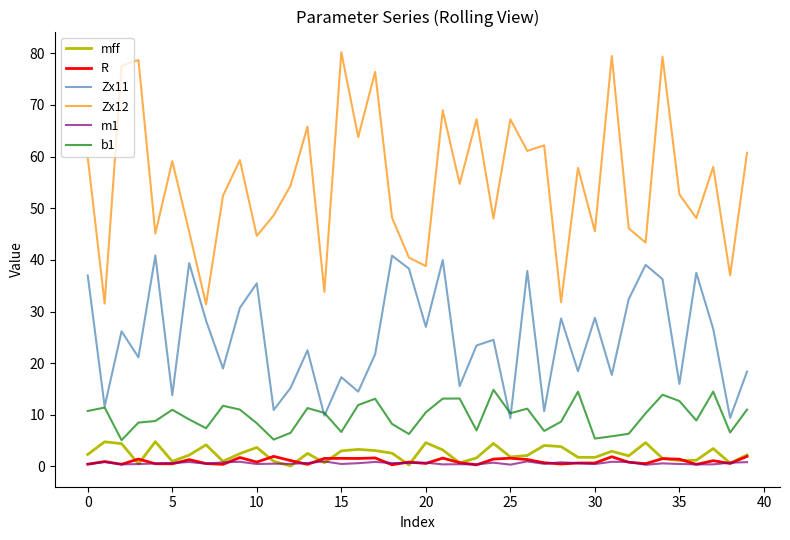

What are all the series names shown in the legend?

mff, R, Zx11, Zx12, m1, b1